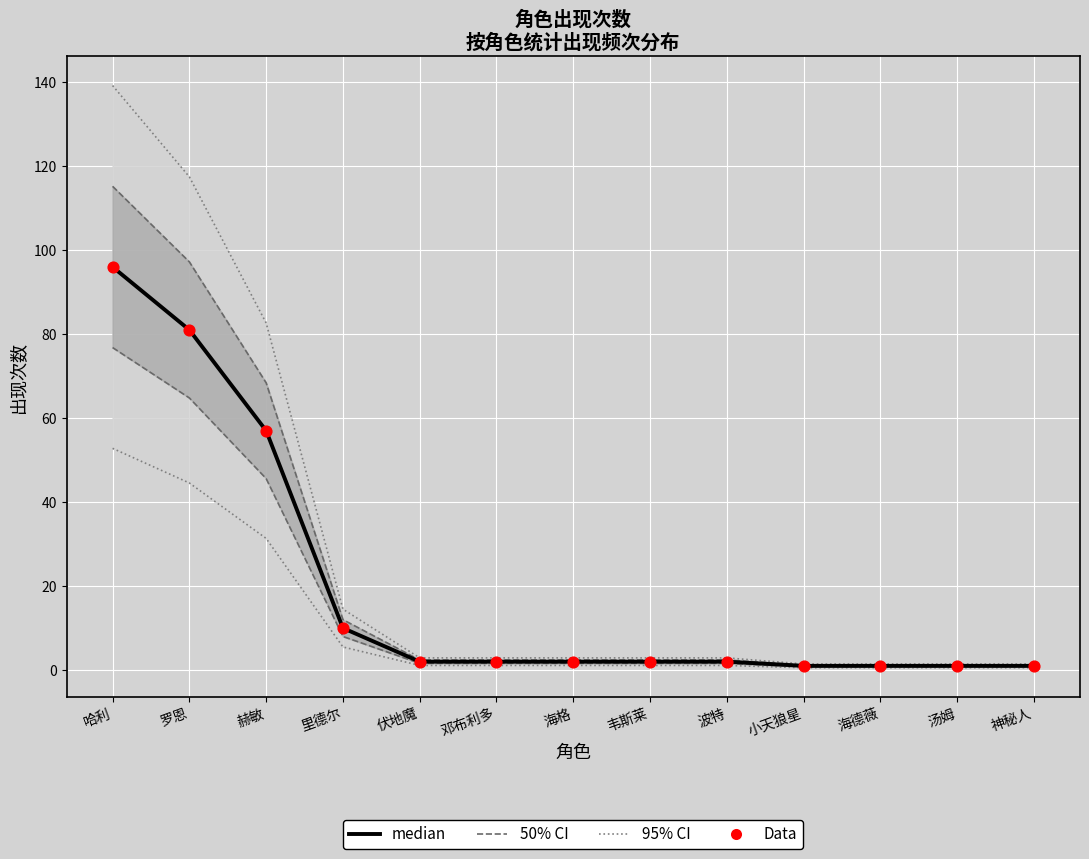

What is the total value across all series at 哈利?

192